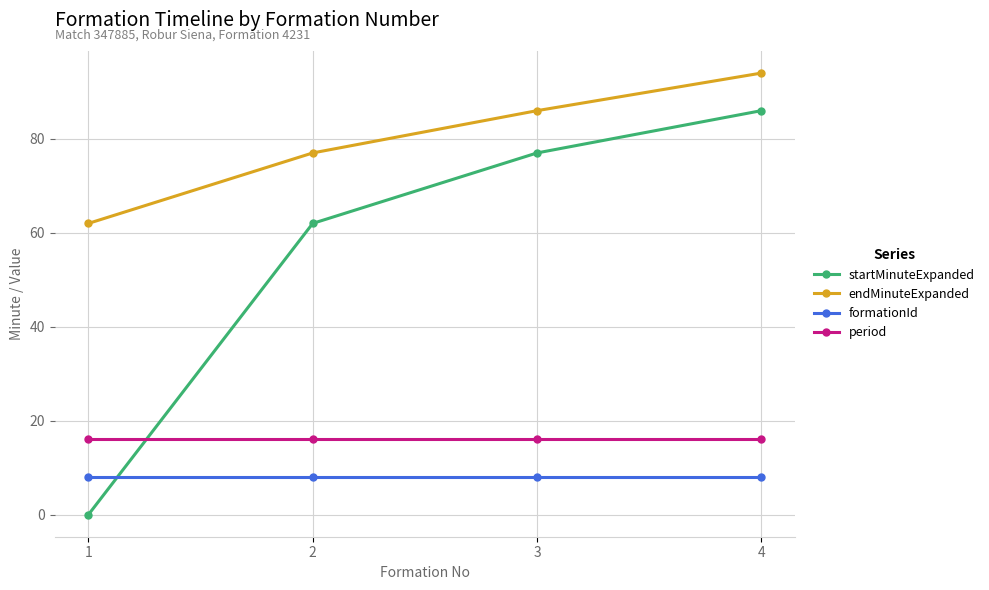

What is the difference between the maximum and minimum values in the endMinuteExpanded series?

32